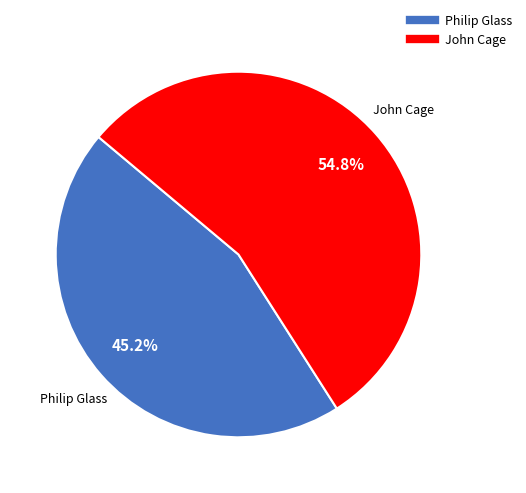

How many slices are in this pie chart?

2